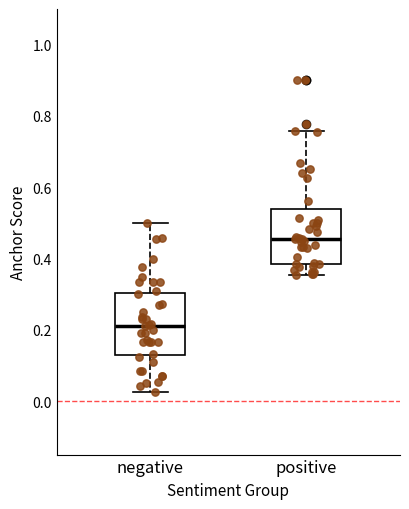

Which box's median line is the highest?

positive